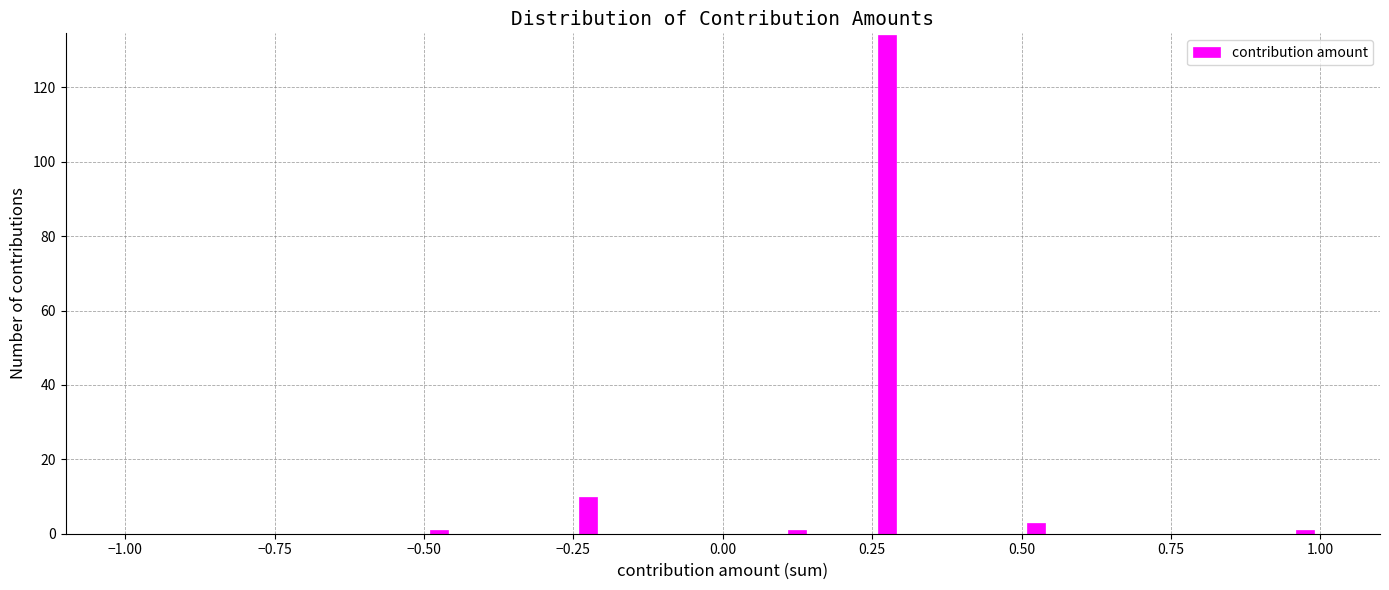

Around what value on the x-axis is the tallest bar? Give the approximate position of its centre, as read against the axis.

0.30